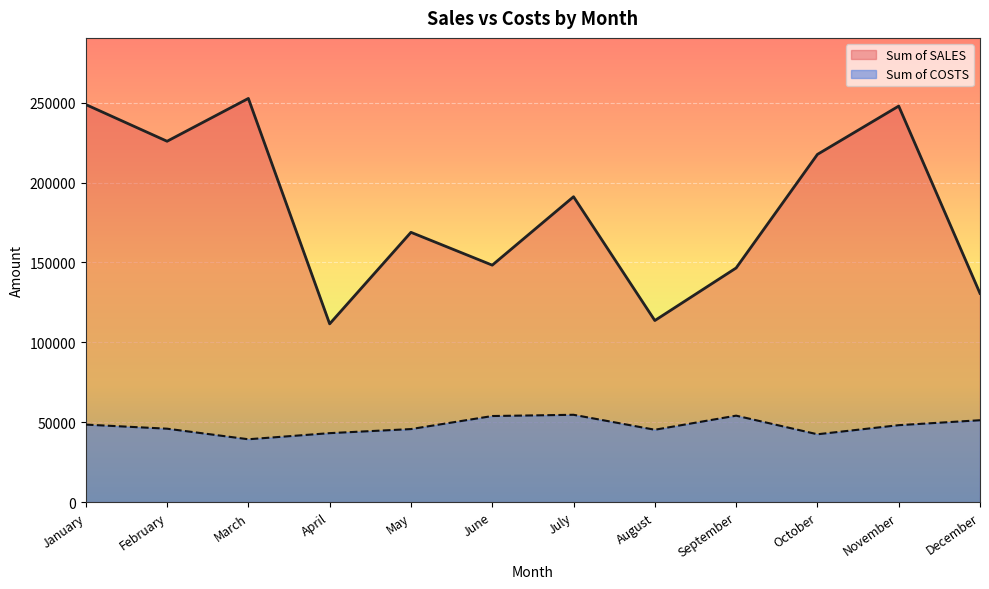

True or false: Sum of SALES and Sum of COSTS intersect in this chart.

False